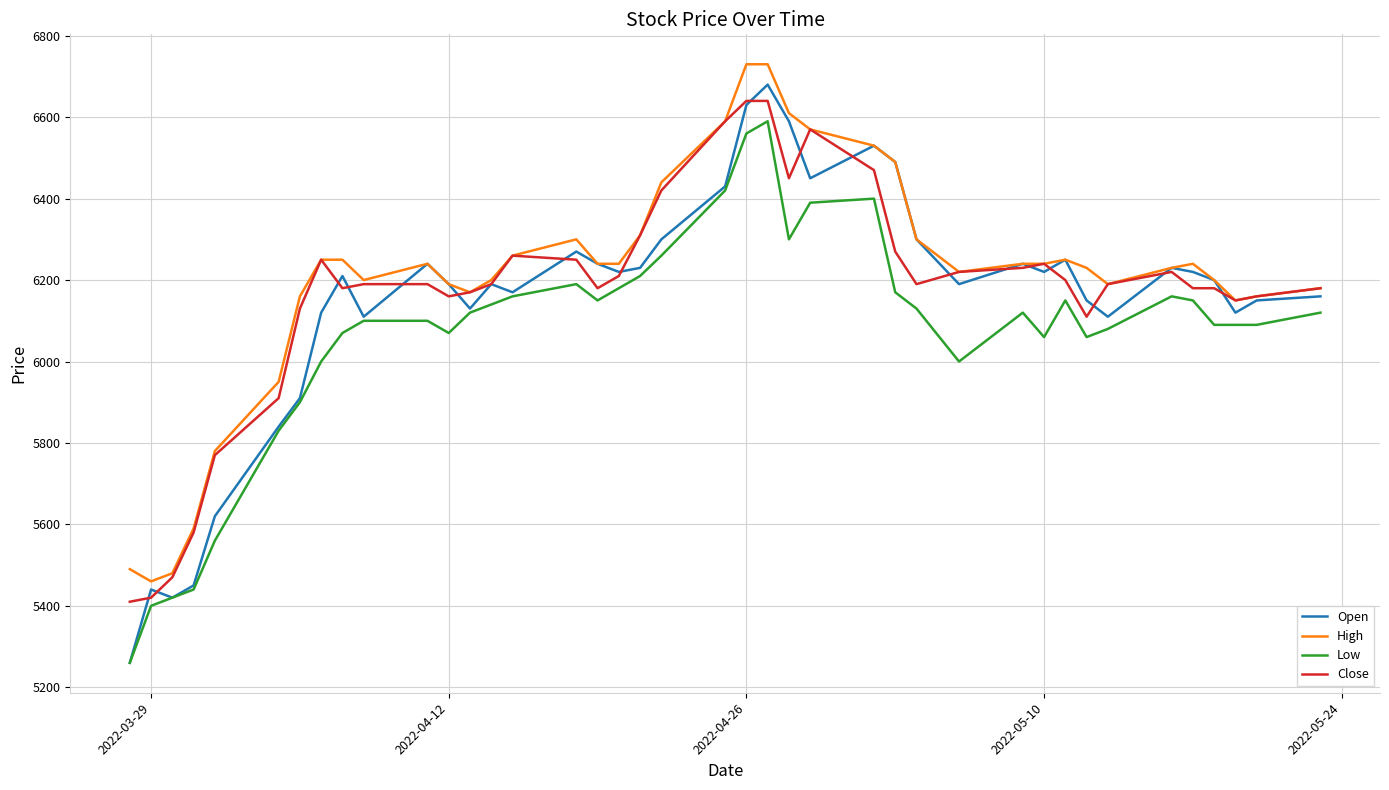

How many values in the Close series are below 6190?

17